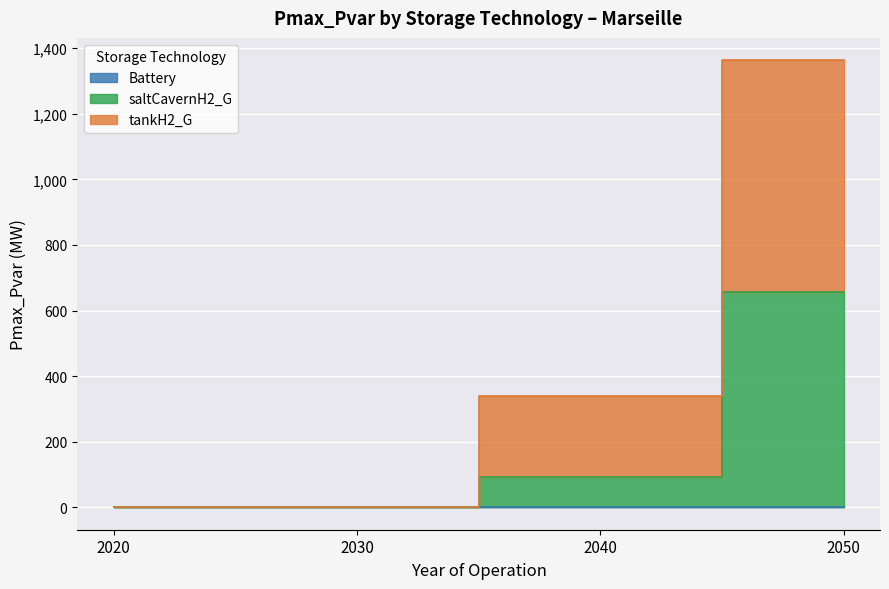

The value of tankH2_G at 2050 is 1363.0. True or false?

True